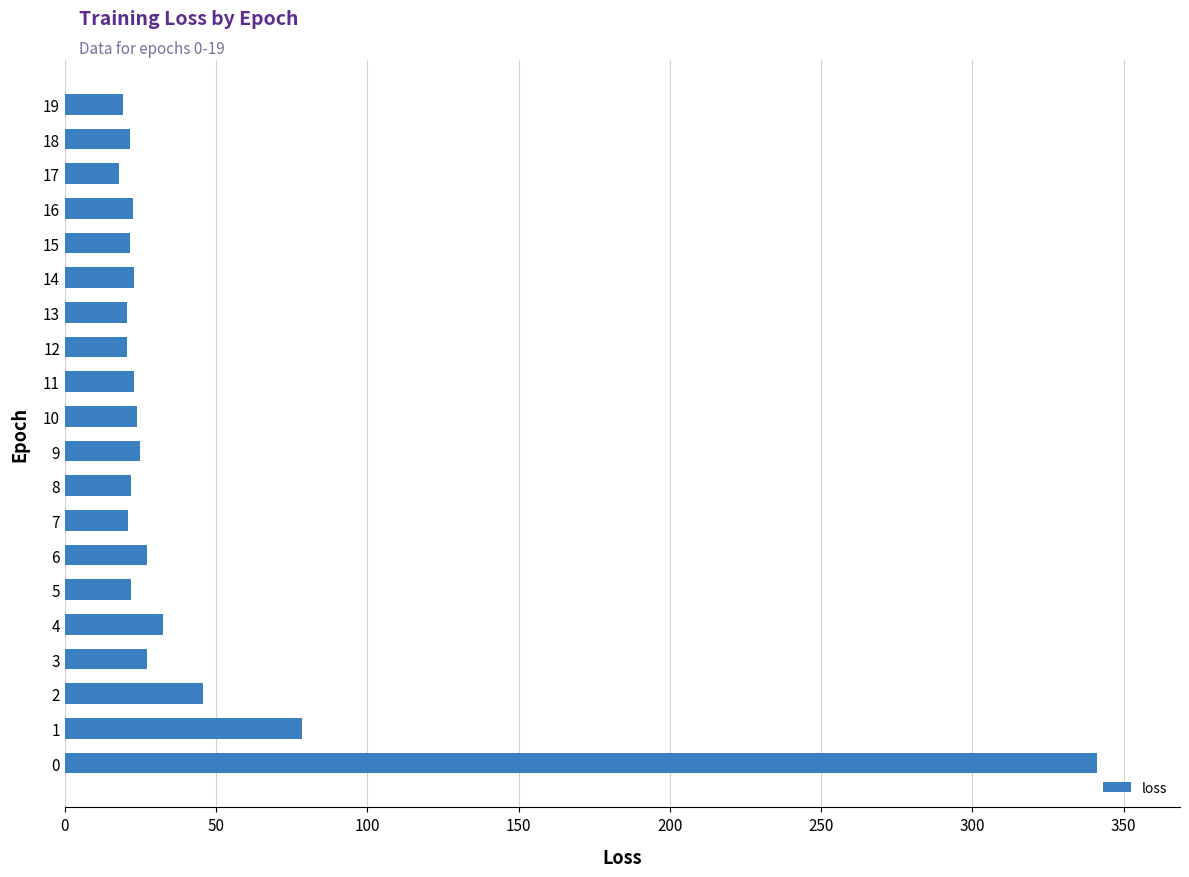

Between 4 and 5, which is larger?

4